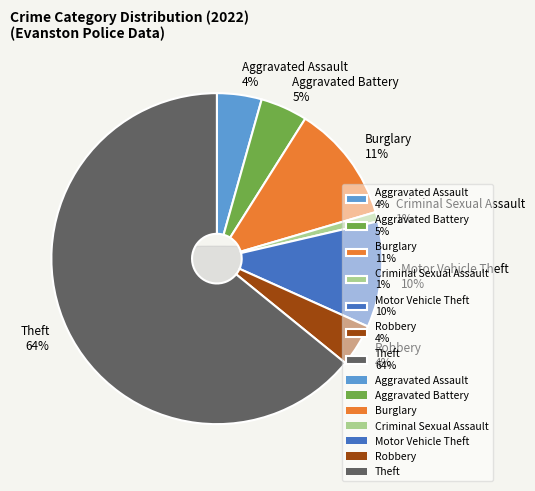

To the nearest percent, what portion does Motor Vehicle Theft represent?

10%